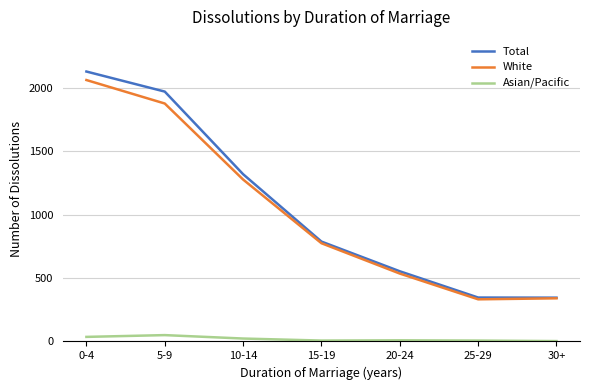

True or false: Asian/Pacific and White cross at least once.

False